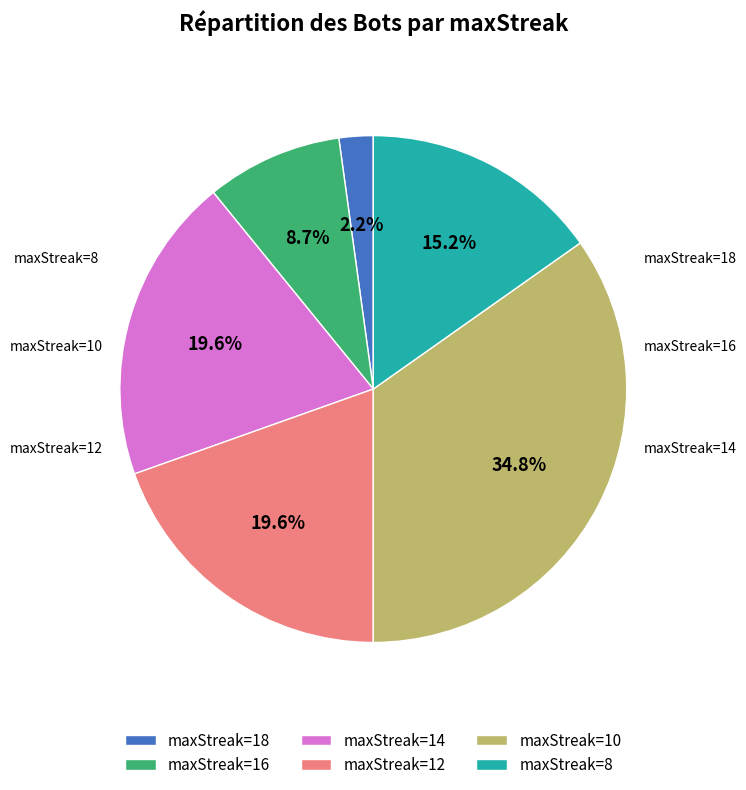

To the nearest percent, what is the average slice percentage?

17%